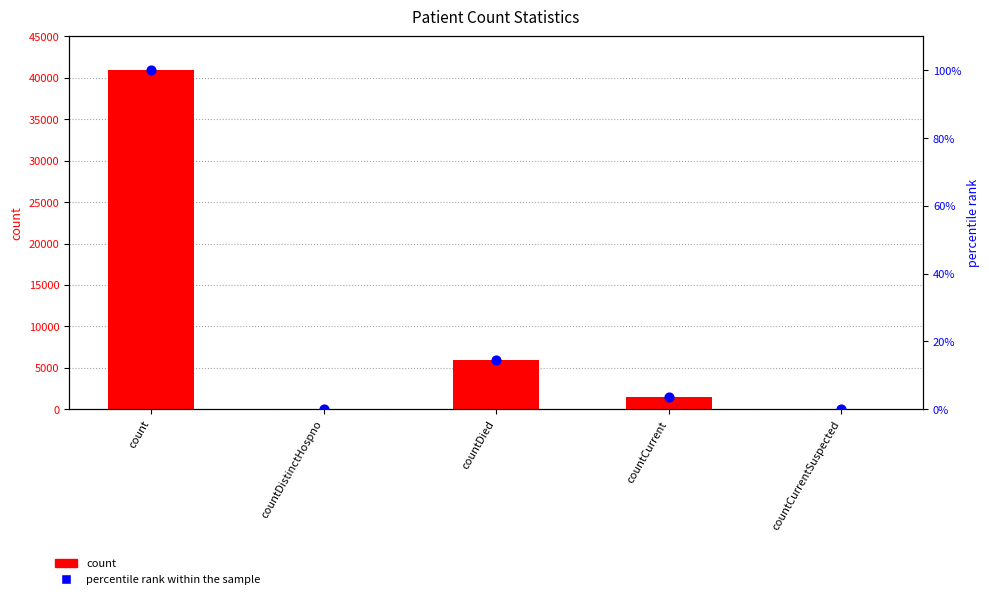

Which series contains the highest Y value?

count